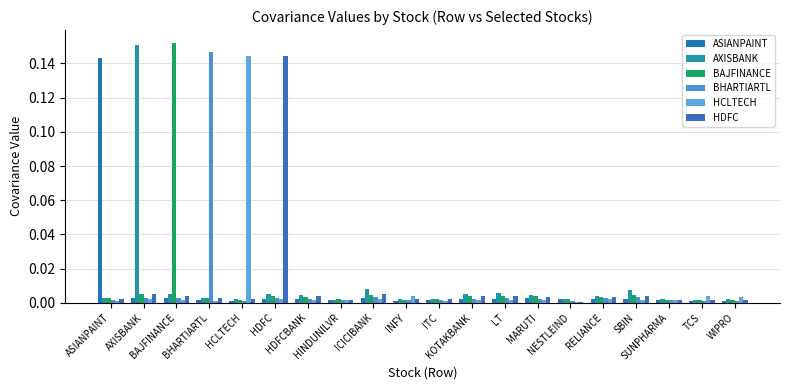

What is the maximum value shown in the chart?

0.2